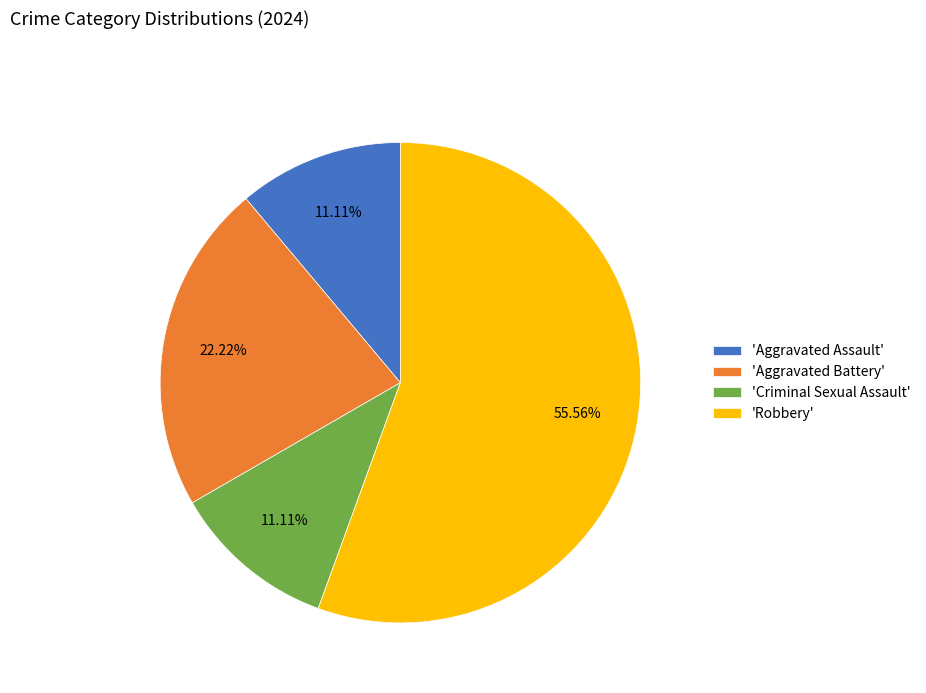

Is 'Criminal Sexual Assault' the majority of the pie?

No